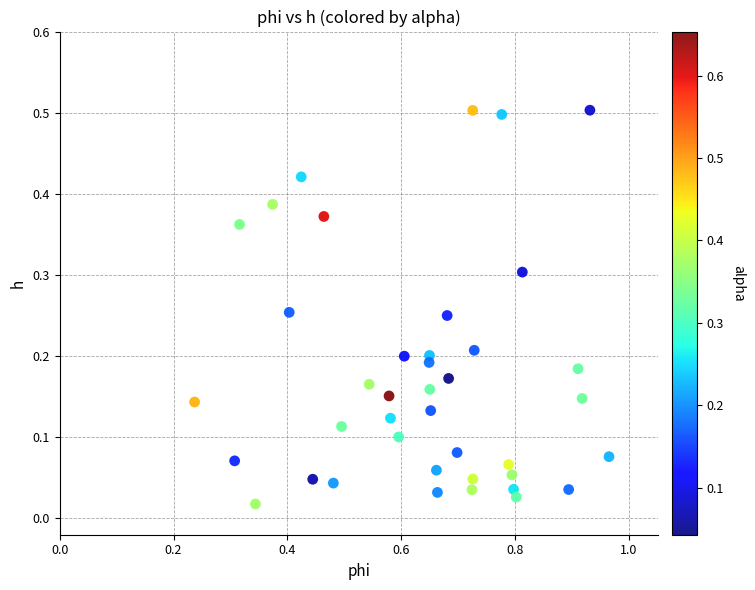

What is the range of X values (max minus min)?

0.7